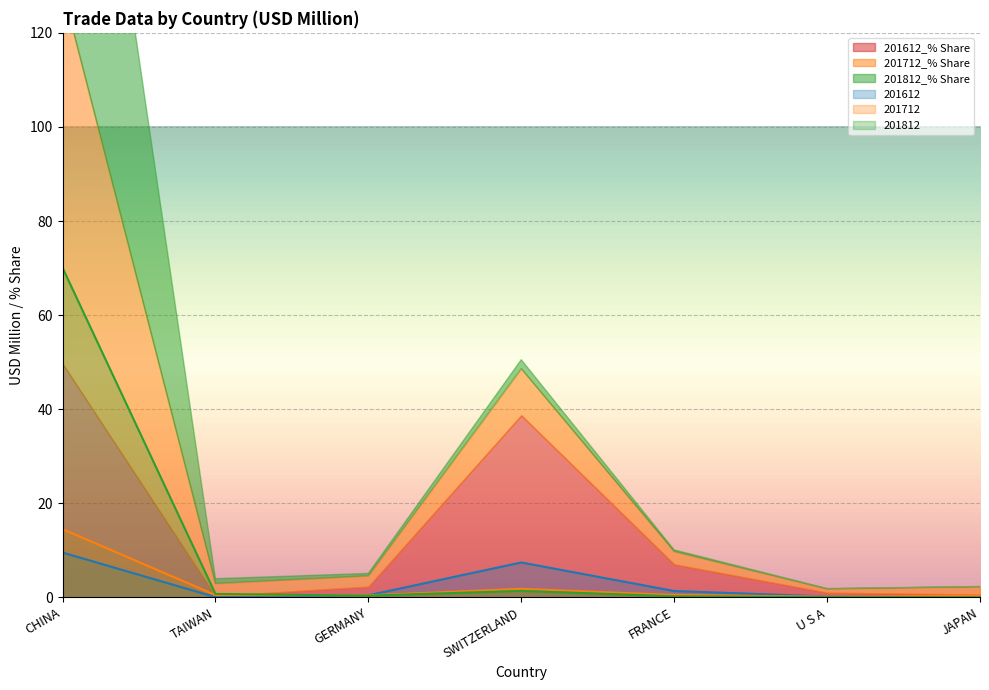

Is it true that 201712 equals 14.5 at CHINA?

True